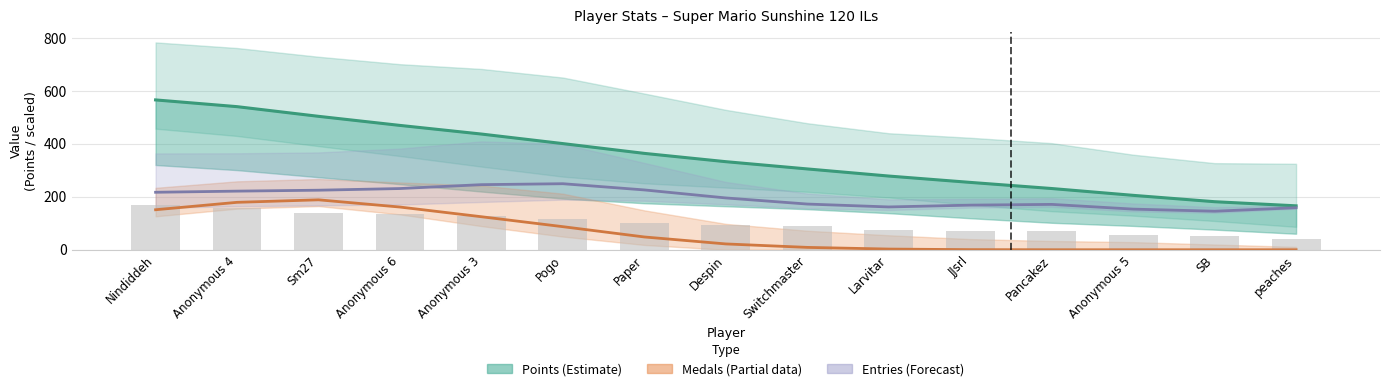

What is the total value across all series at Pogo?

737.8